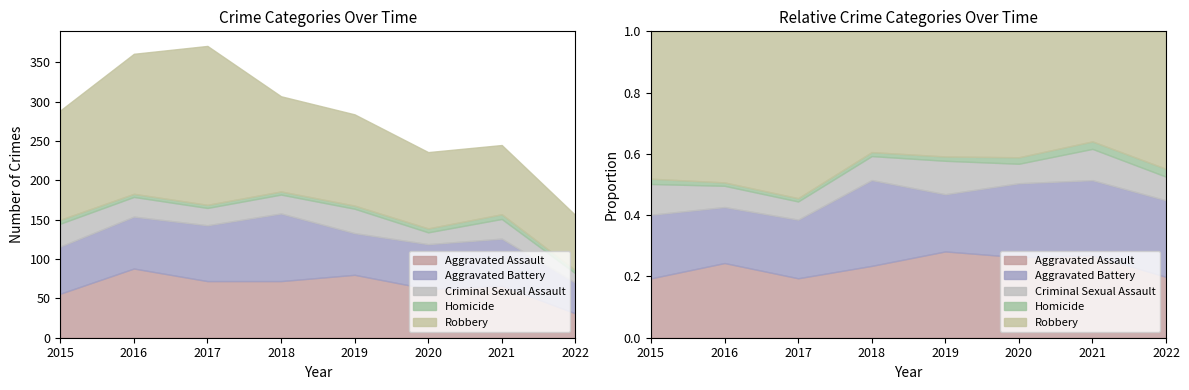

Rank the series at 2018 from highest to lowest value.

Robbery, Aggravated Battery, Aggravated Assault, Criminal Sexual Assault, Homicide